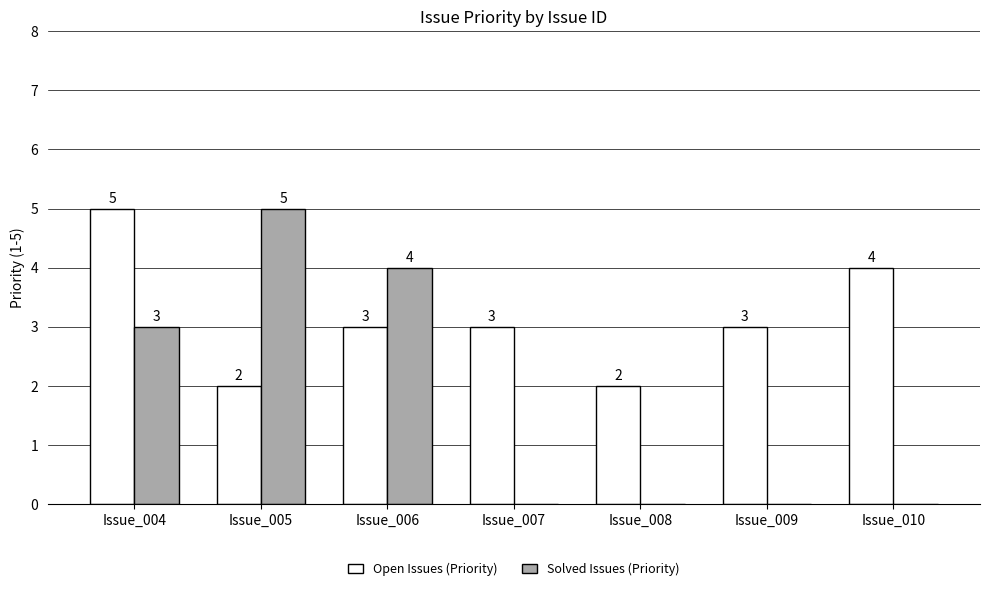

How many groups of bars are there?

7